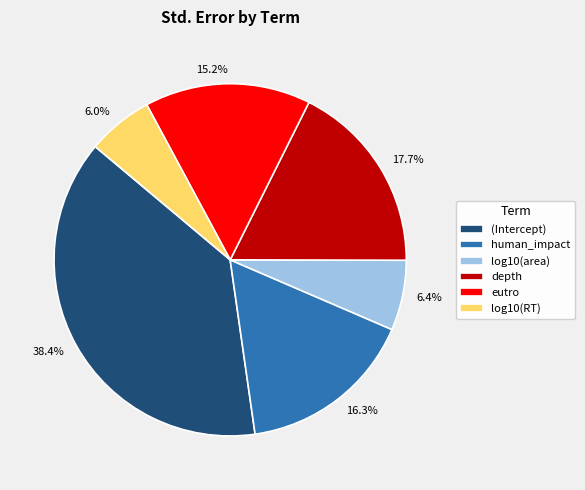

To the nearest percent, what is the combined percentage of depth and eutro?

33%